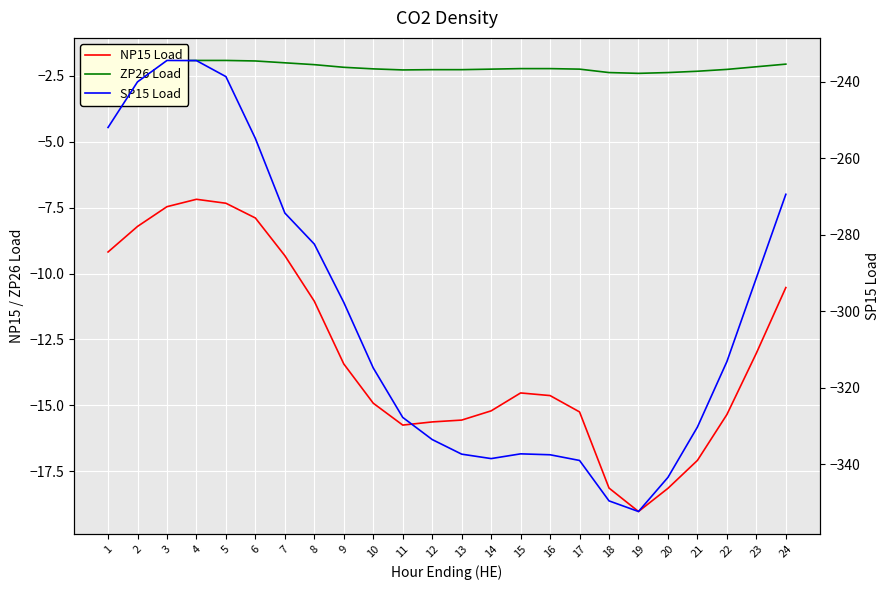

What are all the series names shown in the legend?

NP15 Load, ZP26 Load, SP15 Load